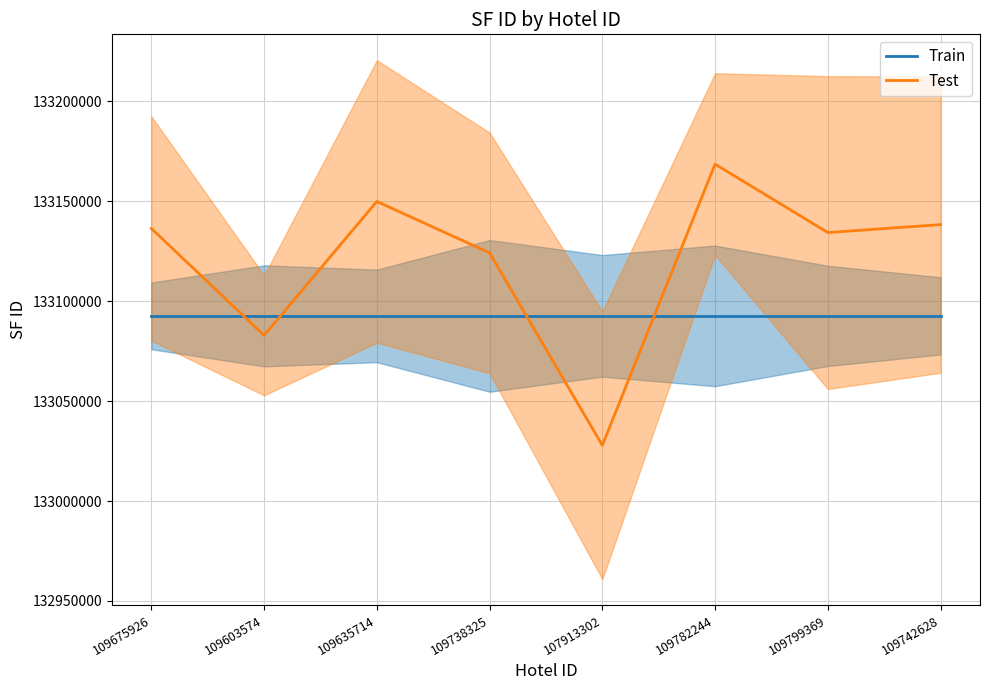

At which category does the chart reach its minimum across all series?

107913302